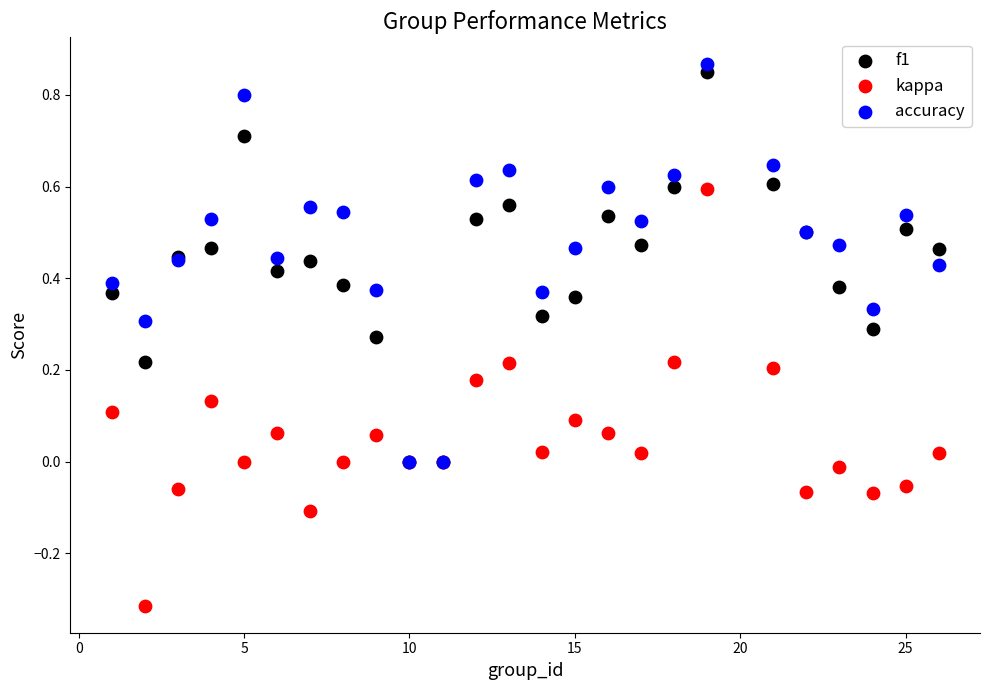

What are all the series names shown in the legend?

f1, kappa, accuracy